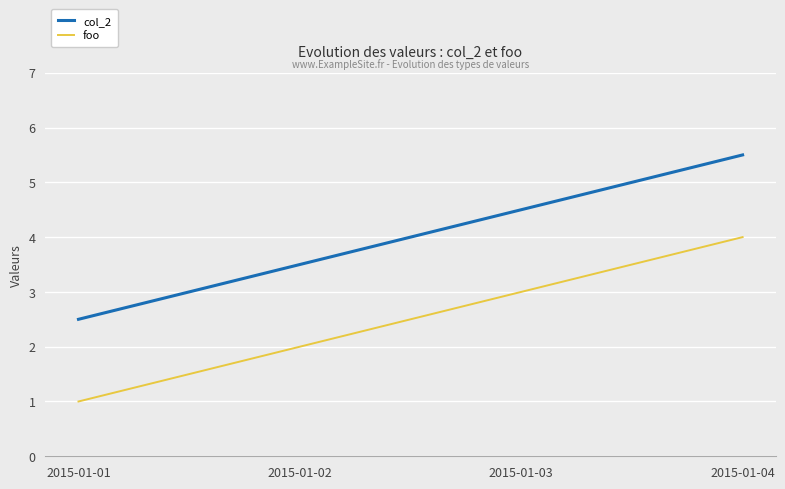

Rank the series at 2015-01-04 from highest to lowest value.

col_2, foo